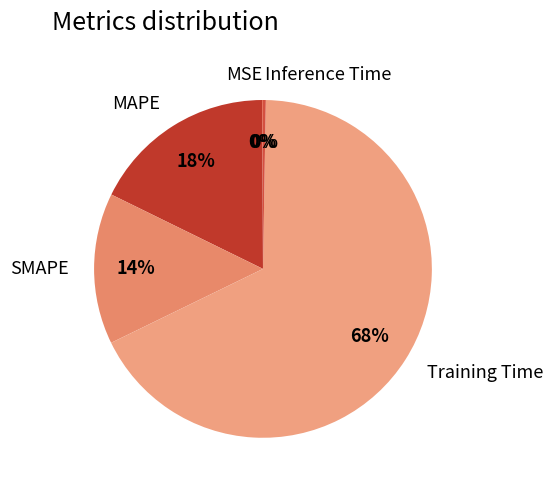

To the nearest percent, what is the average slice percentage?

20%